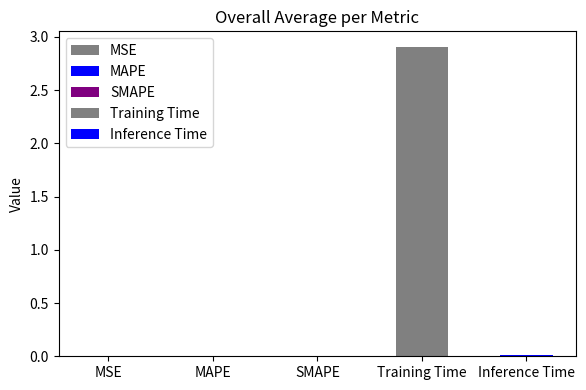

Reading left to right, what are all the values shown in this chart?

0.0	0.0	0.0	2.9	0.0